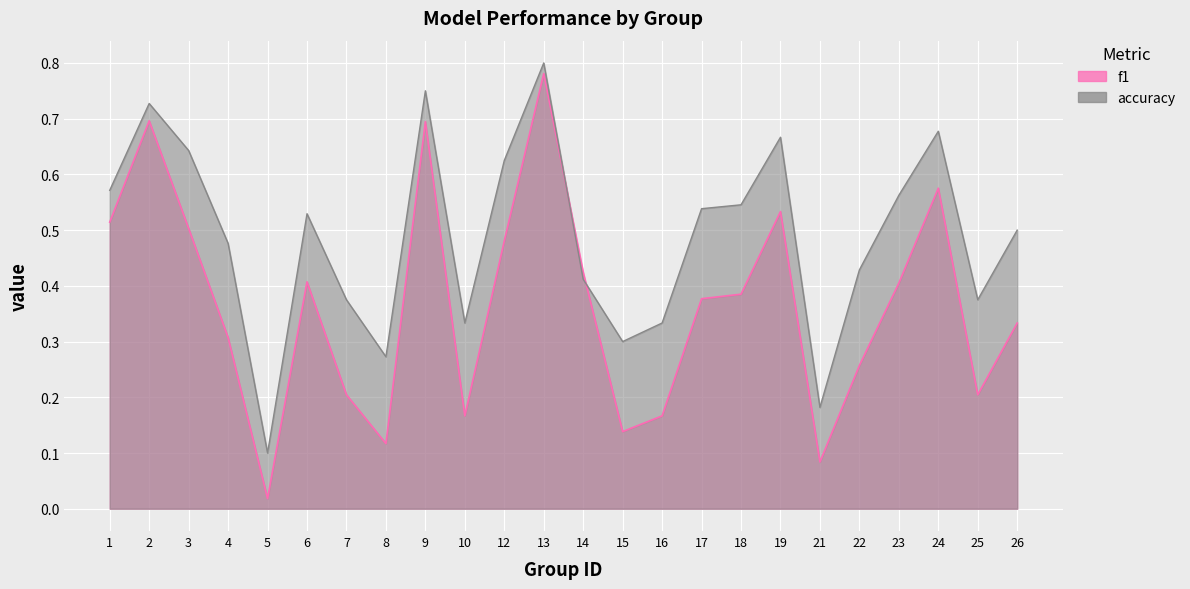

The value of f1 at 22 is 0.3. True or false?

True